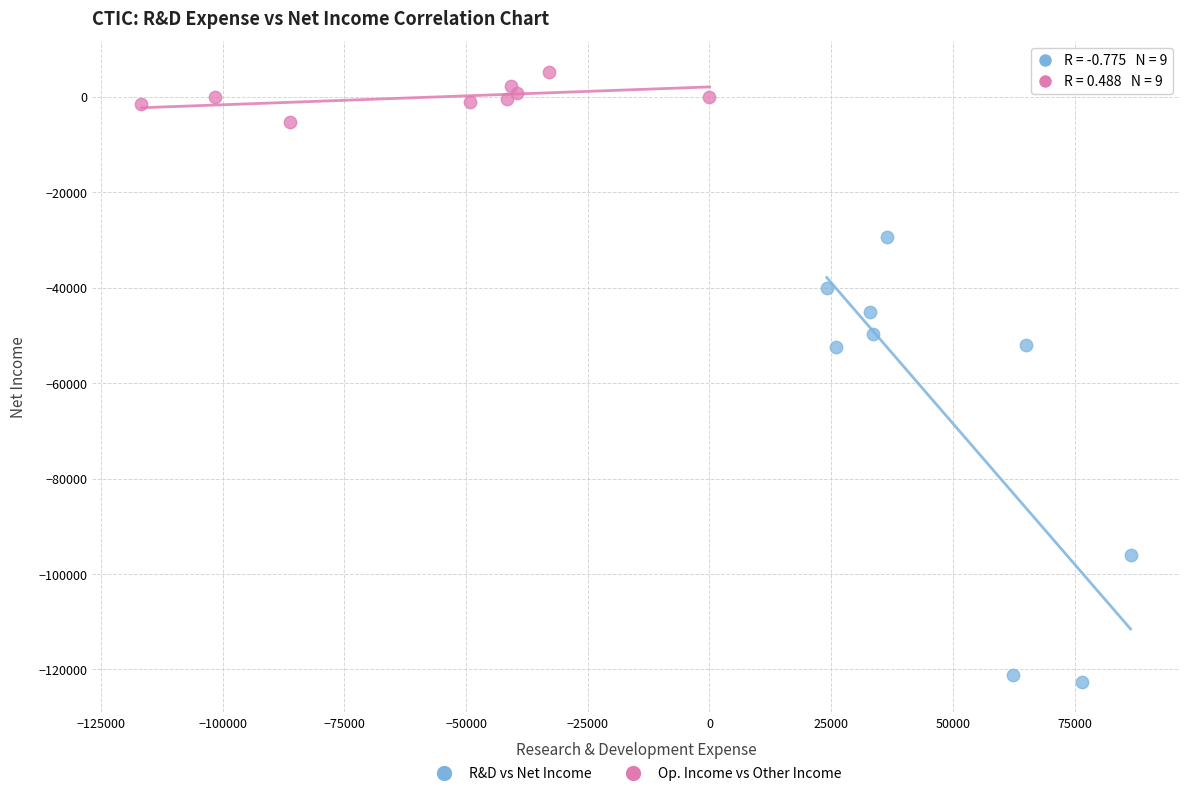

Which series contains the highest Y value?

Op. Income vs Other Income